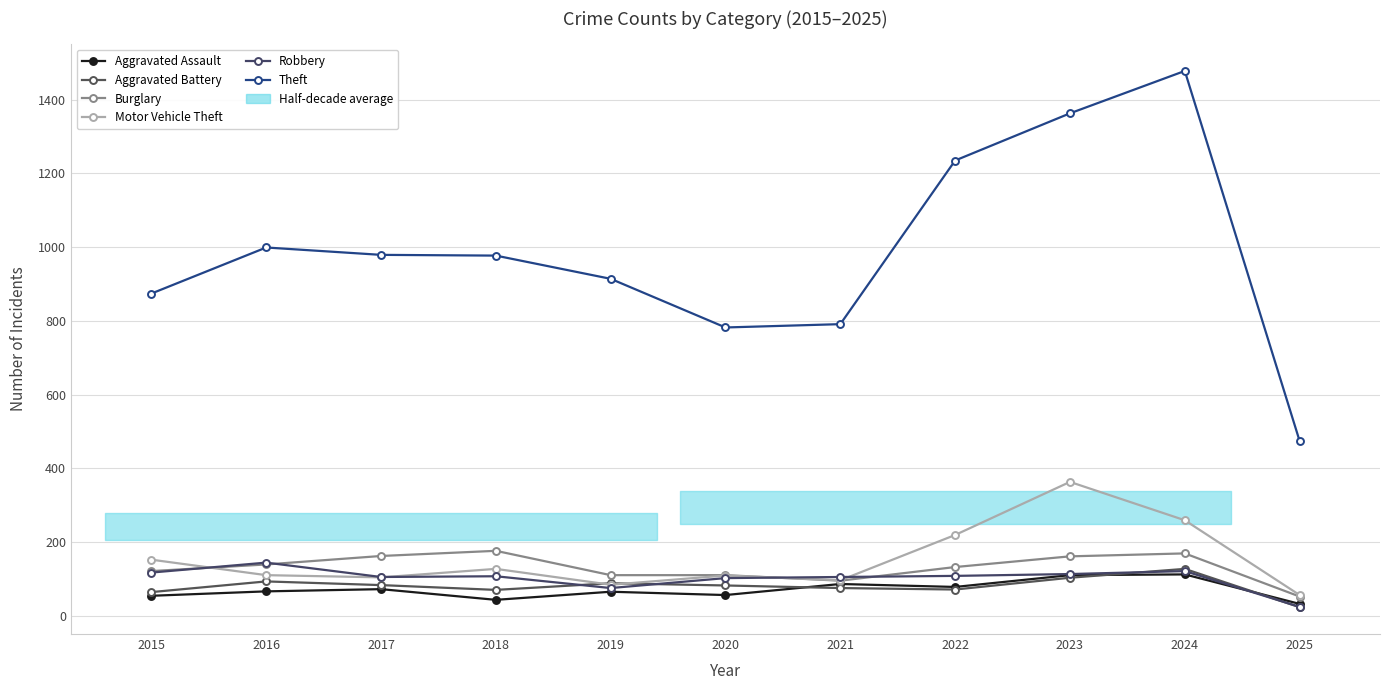

True or false: Motor Vehicle Theft and Robbery cross at least once.

True